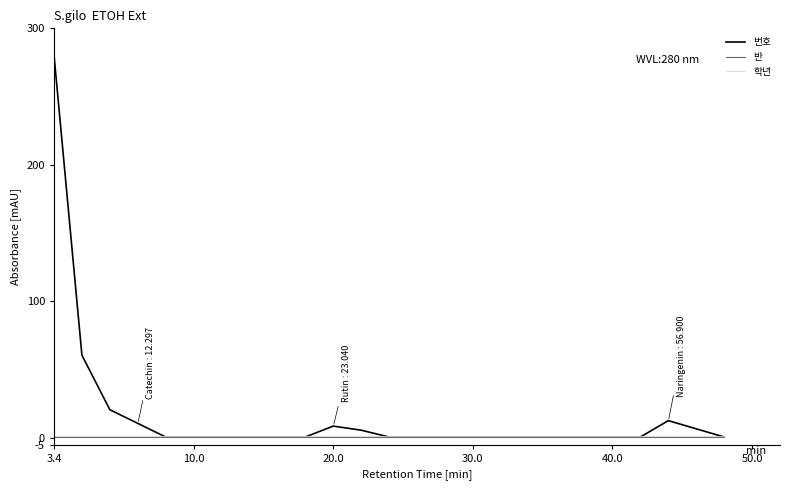

Which series has the widest spread of values?

번호